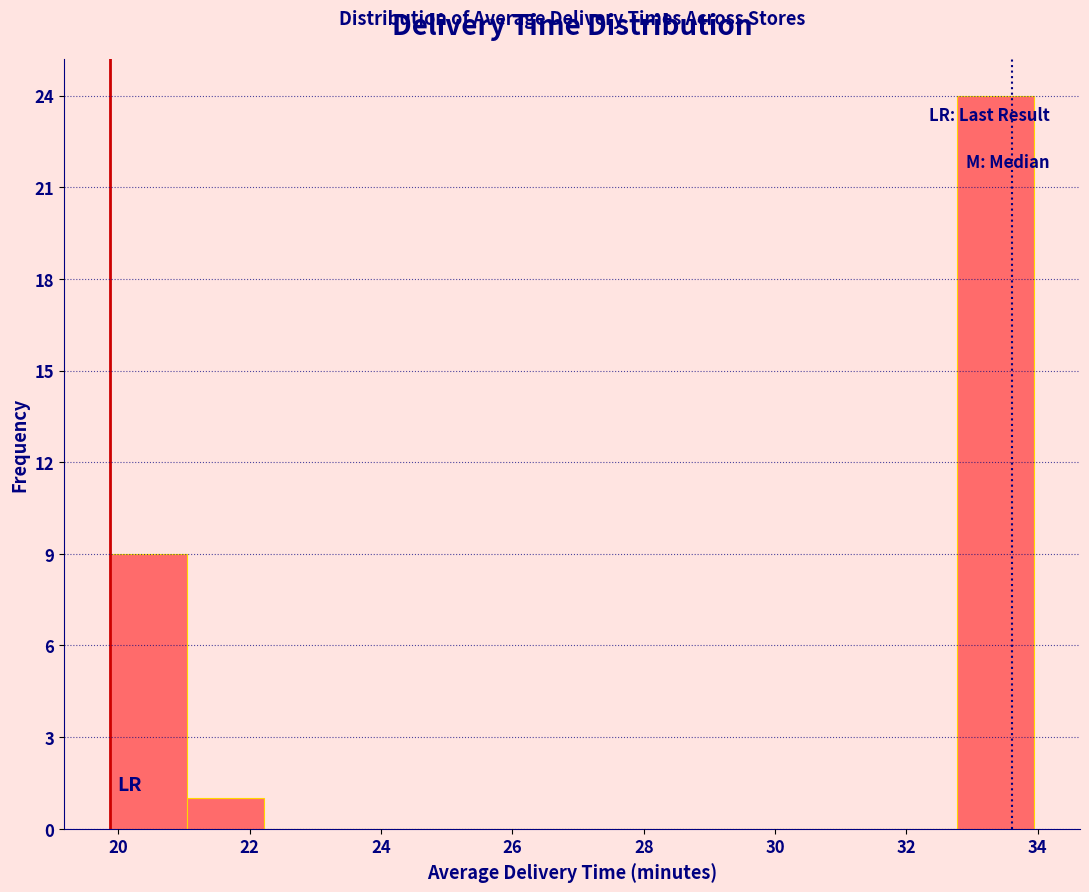

Reading left to right, transcribe this chart: for each bar, give the range it covers on the x-axis and its height. Neither the bar edges nor the heights are printed on the chart, so give them approximately, as read against the axes.

19.8 to 21.0: 9
21.0 to 22.2: 1
22.2 to 23.4: 0
23.4 to 24.6: 0
24.6 to 25.8: 0
25.8 to 27.0: 0
27.0 to 28.0: 0
28.0 to 29.2: 0
29.2 to 30.4: 0
30.4 to 31.6: 0
31.6 to 32.8: 0
32.8 to 34.0: 24